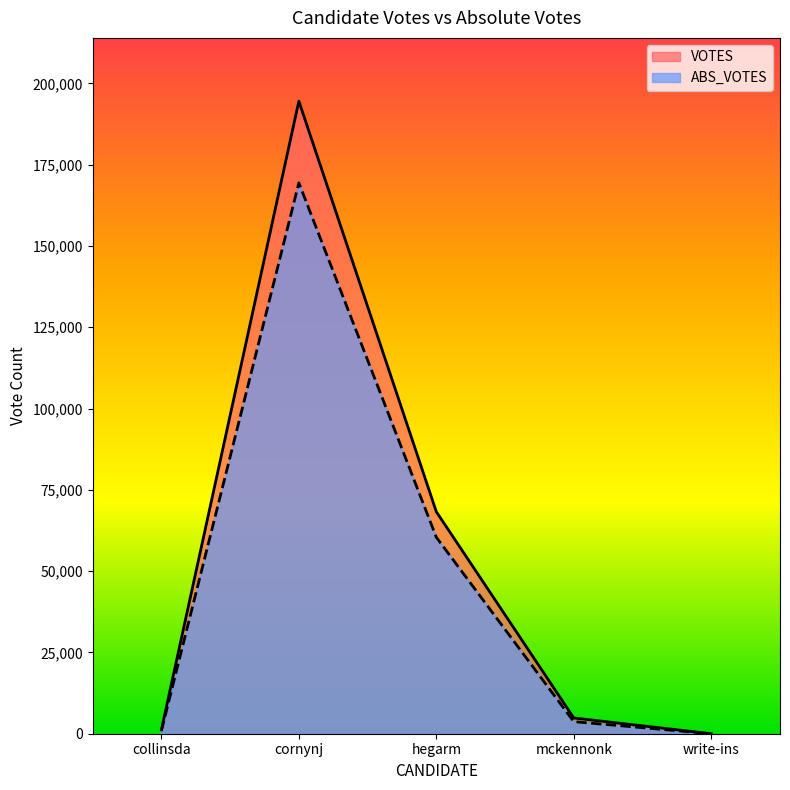

Rank the series at mckennonk from lowest to highest value.

ABS_VOTES, VOTES